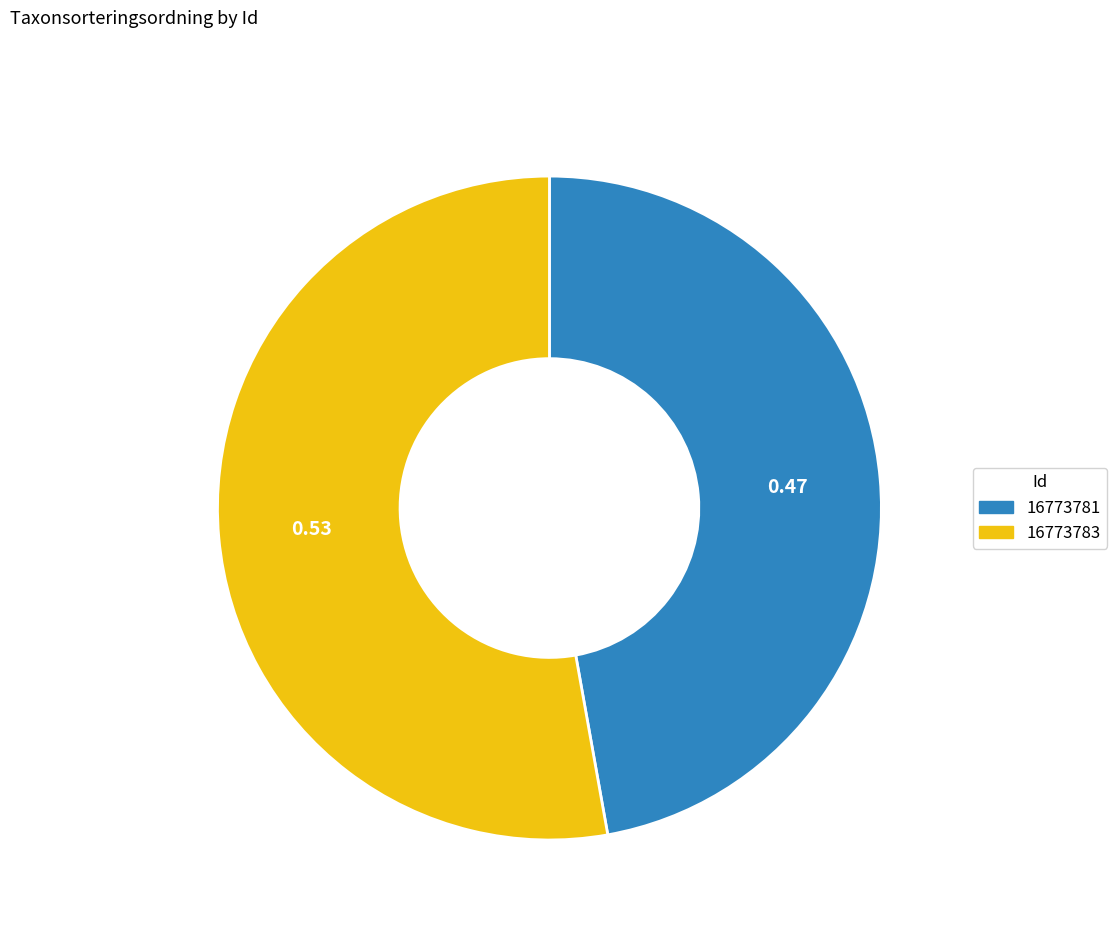

Do 16773781 and 16773783 together represent more than half of the pie?

Yes